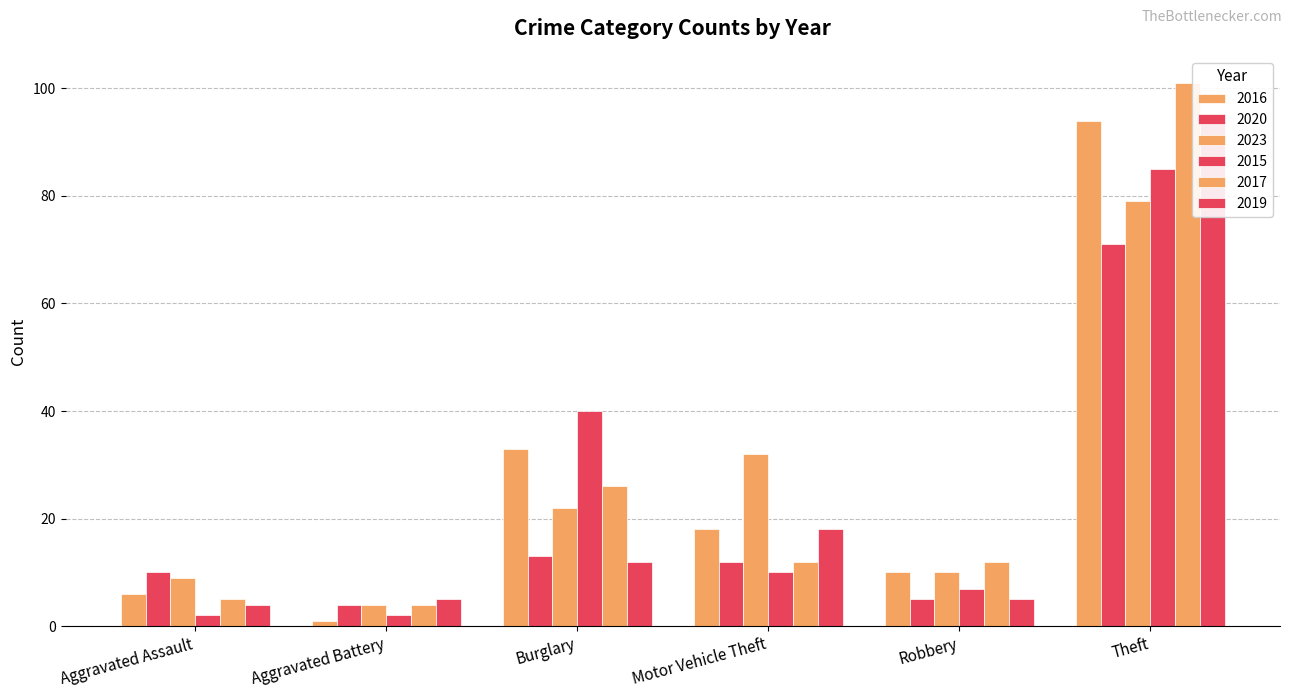

At which label is 2020 closest to 58?

Theft